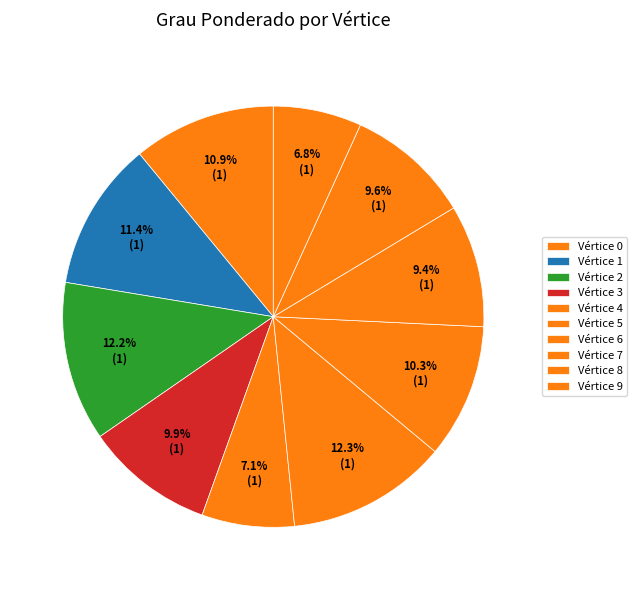

How many slices are in this pie chart?

10